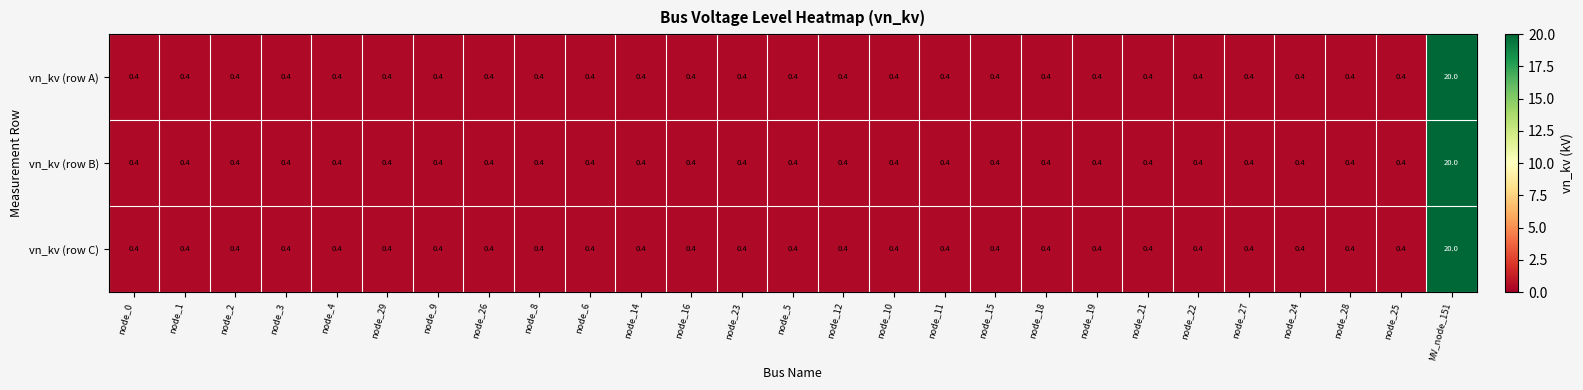

What is the average value of the vn_kv (row B) series?

1.1